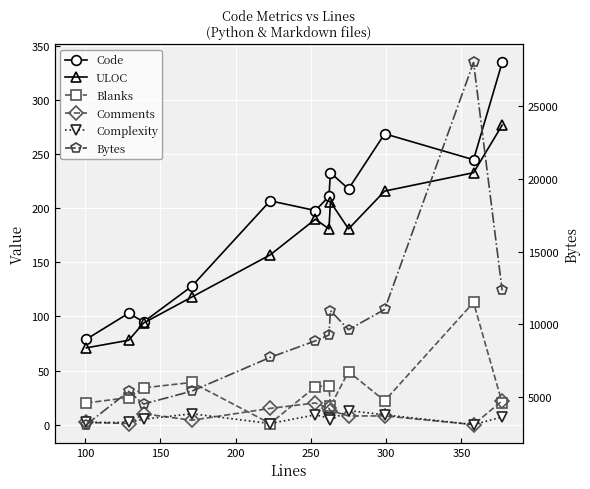

Is it true that Complexity equals 0 at 250?

False